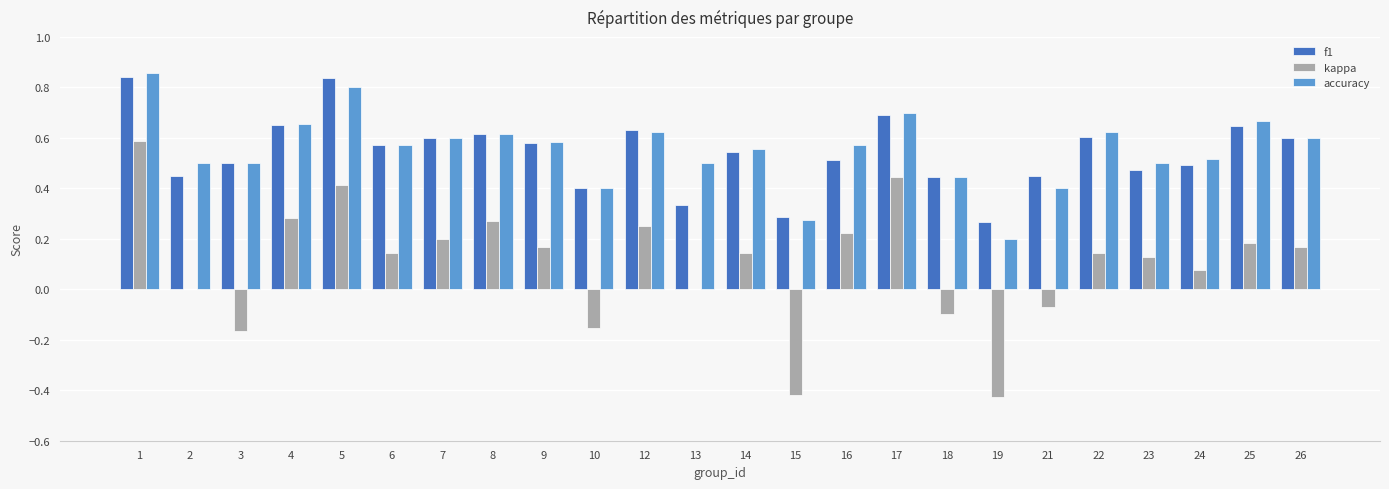

How many groups of bars are there?

24